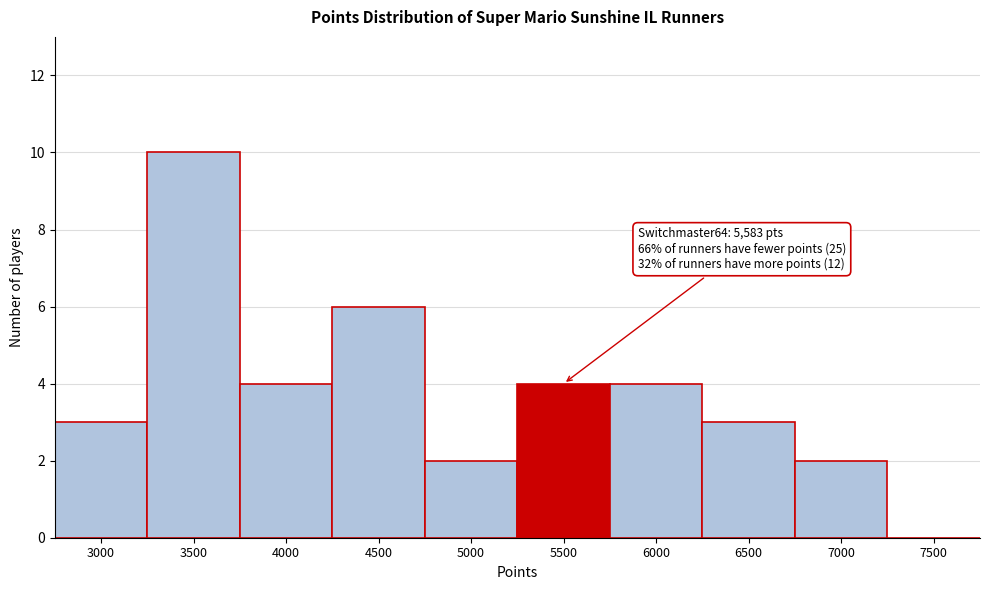

Reading right to left, what are all the values shown in this chart?

7500=0	7000=2	6500=3	6000=4	5500=4	5000=2	4500=6	4000=4	3500=10	3000=3